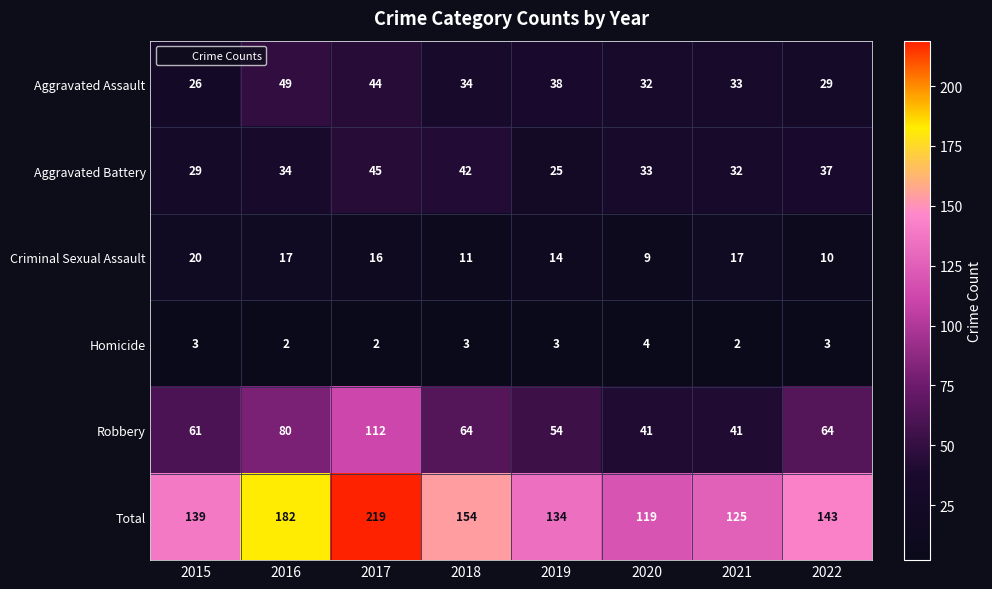

Which category has the highest value in the Total series?

2017